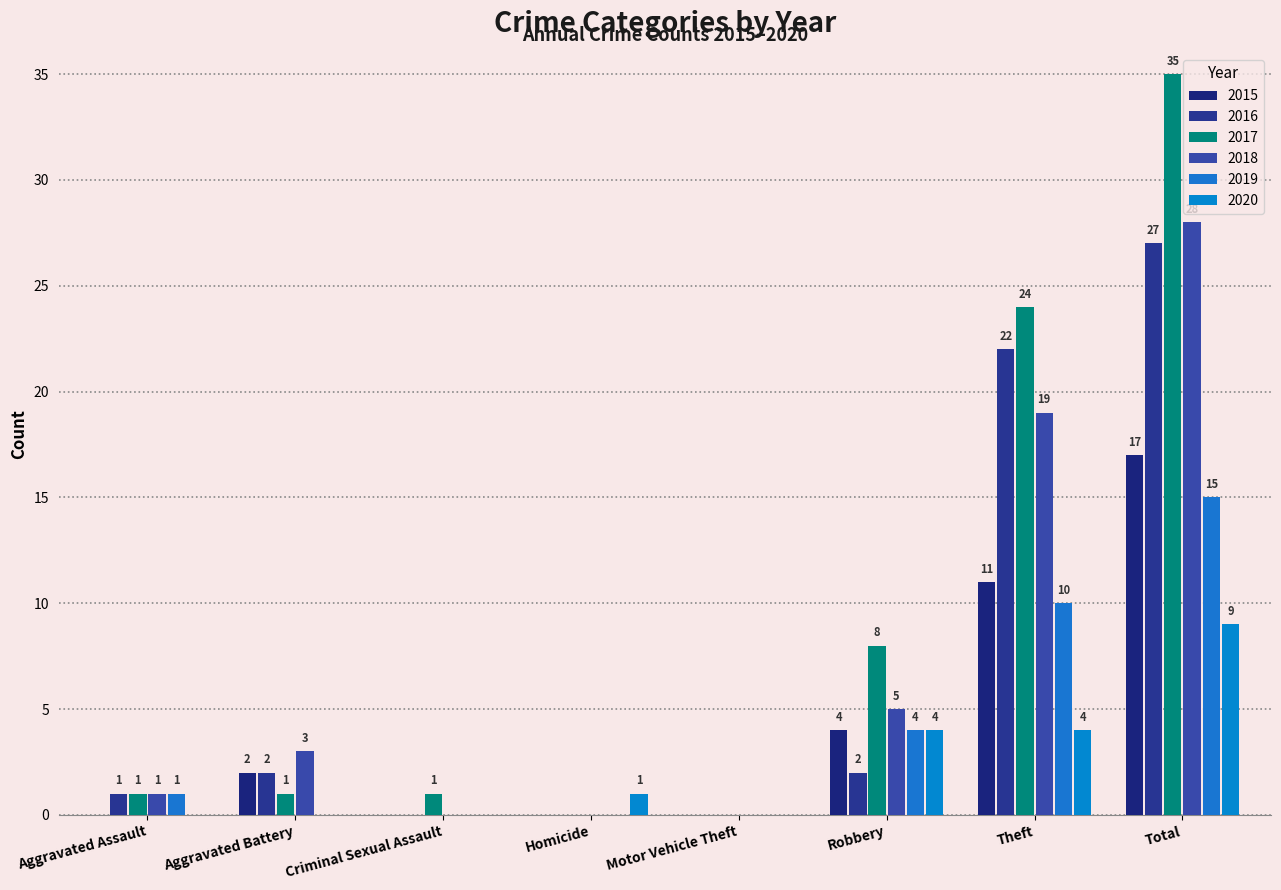

List the labels in order of 2015 value, largest first.

Total, Theft, Robbery, Aggravated Battery, Aggravated Assault, Criminal Sexual Assault, Homicide, Motor Vehicle Theft